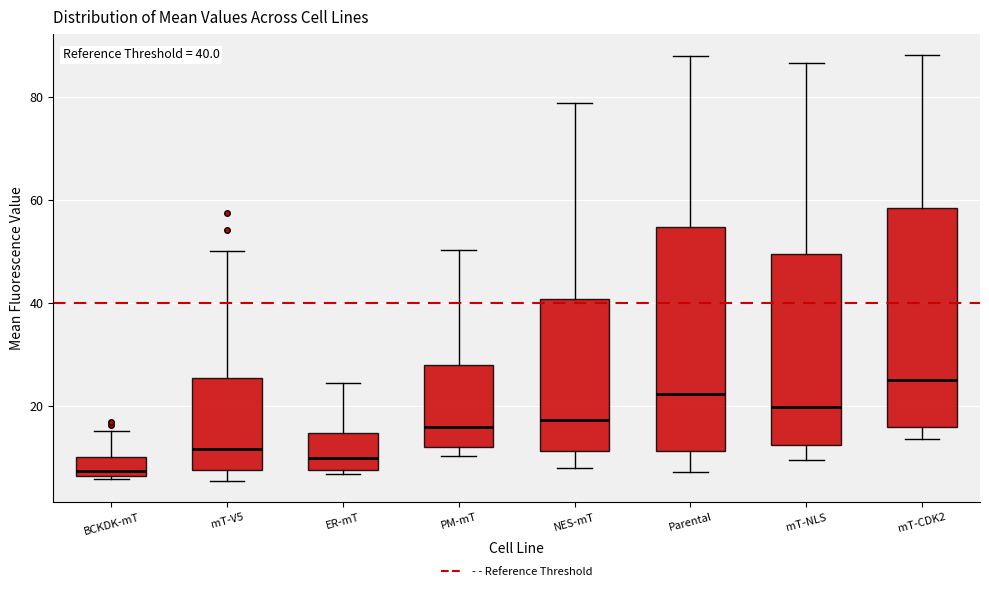

Which box has the highest median line?

mT-CDK2